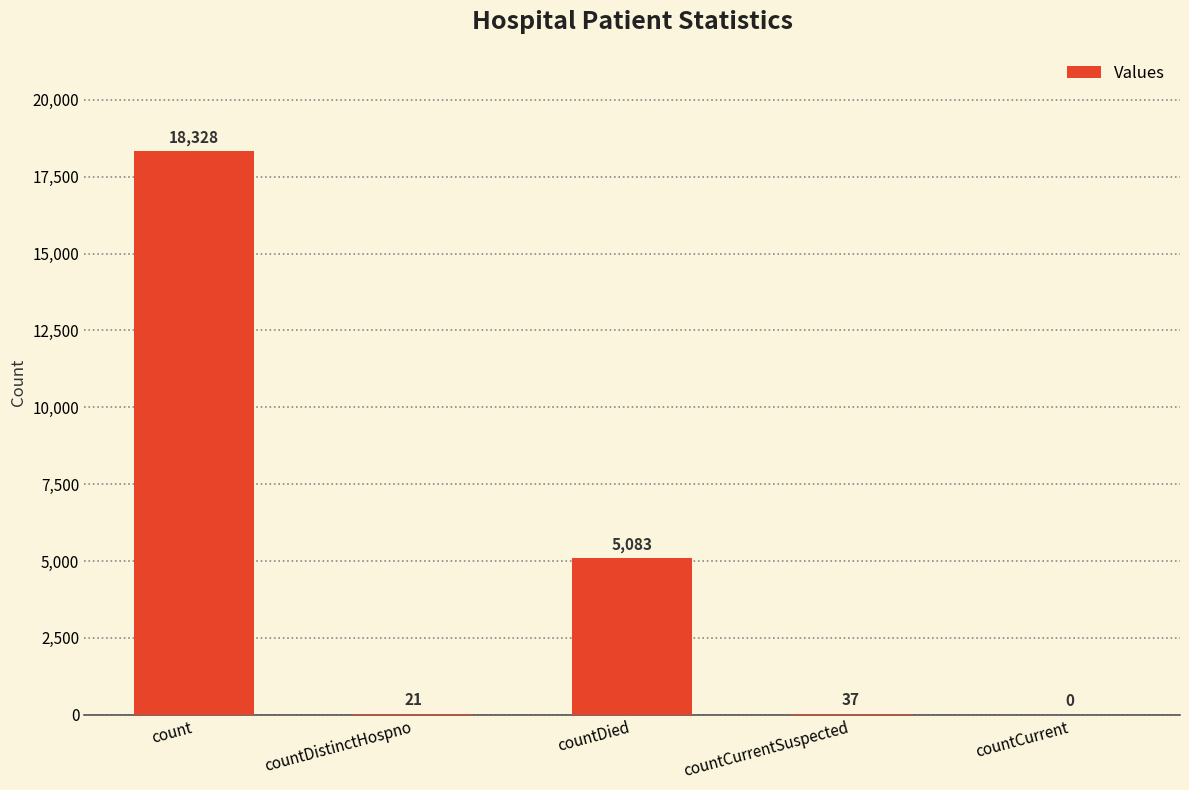

What value does the data have at countDied, to the nearest 50?

5100